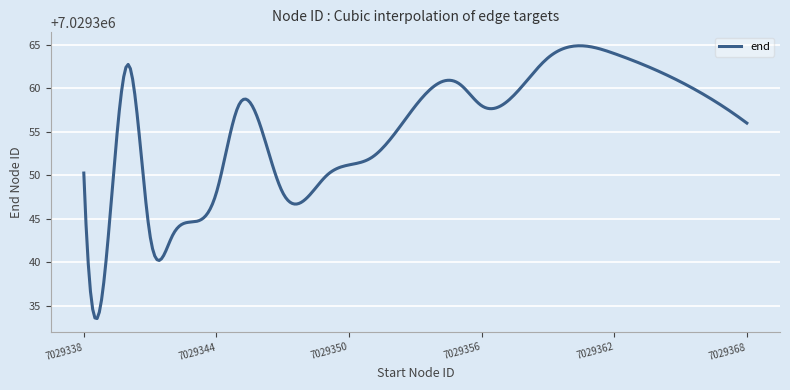

What is the difference between the maximum and minimum values?

31.4